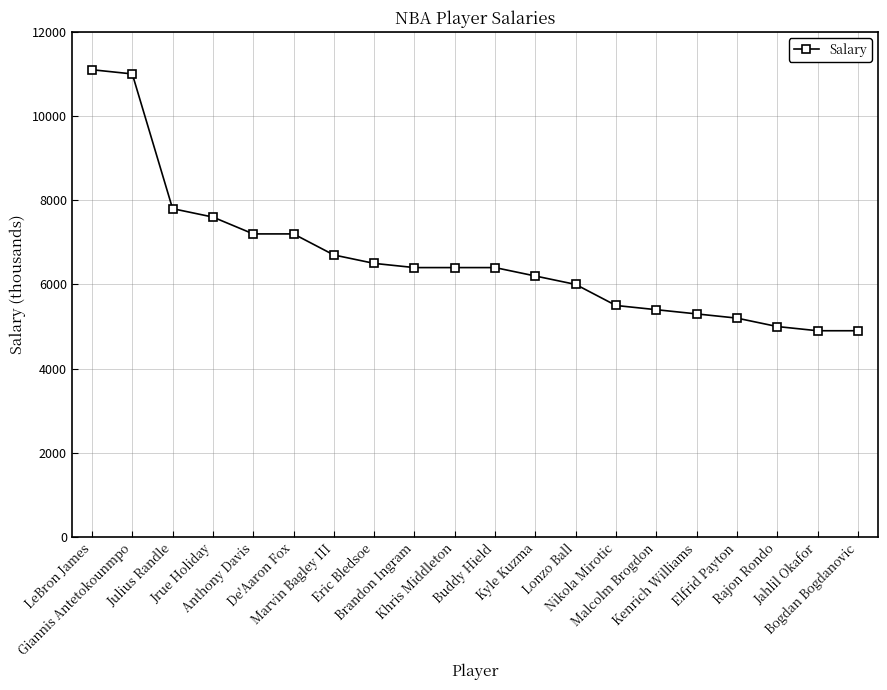

What is the value of the 15th point from the left?

5400